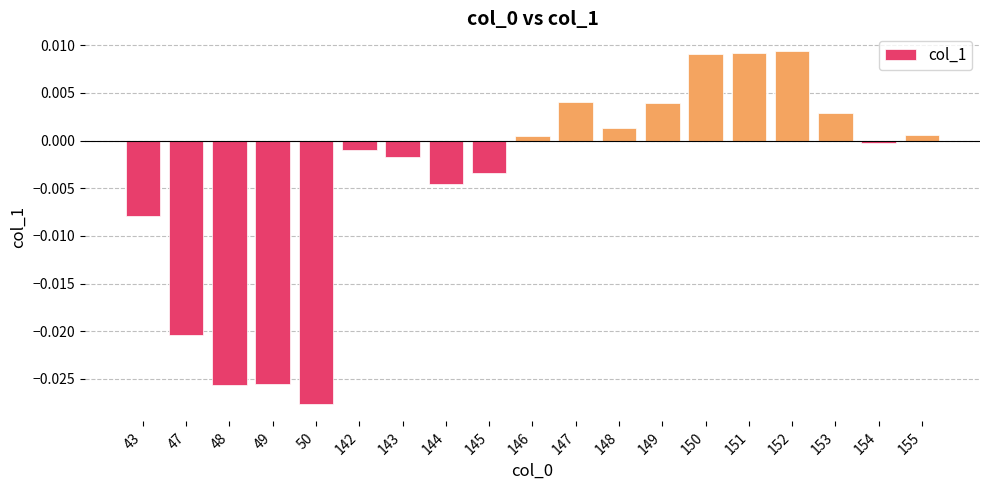

At which category does the chart reach its minimum across all series?

50